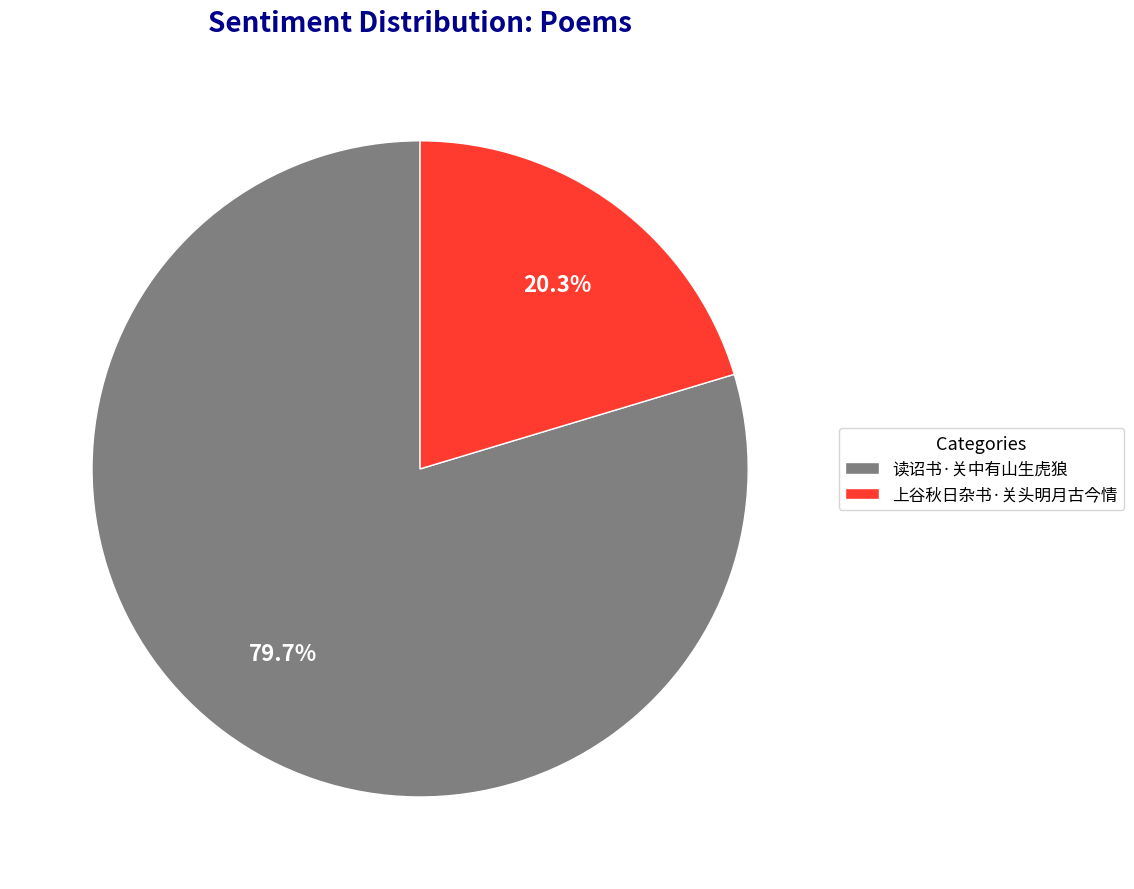

Does any single category account for the majority?

Yes